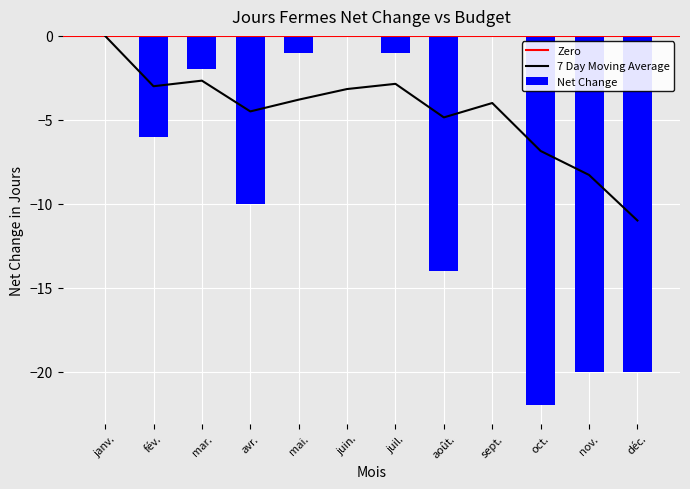

The value at nov. is -20. True or false?

True